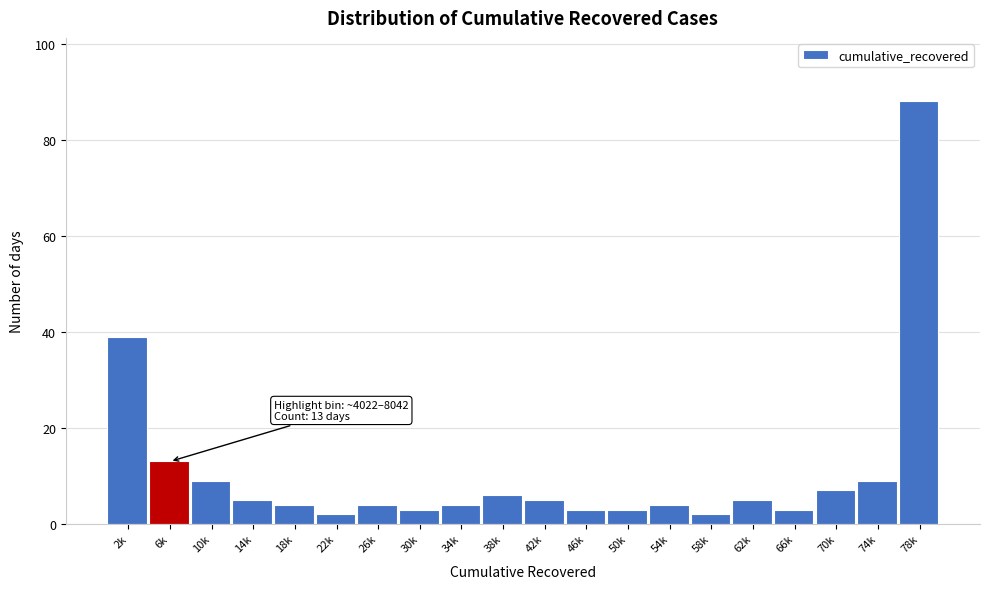

Reading left to right, what are all the values shown in this chart?

39	13	9	5	4	2	4	3	4	6	5	3	3	4	2	5	3	7	9	88